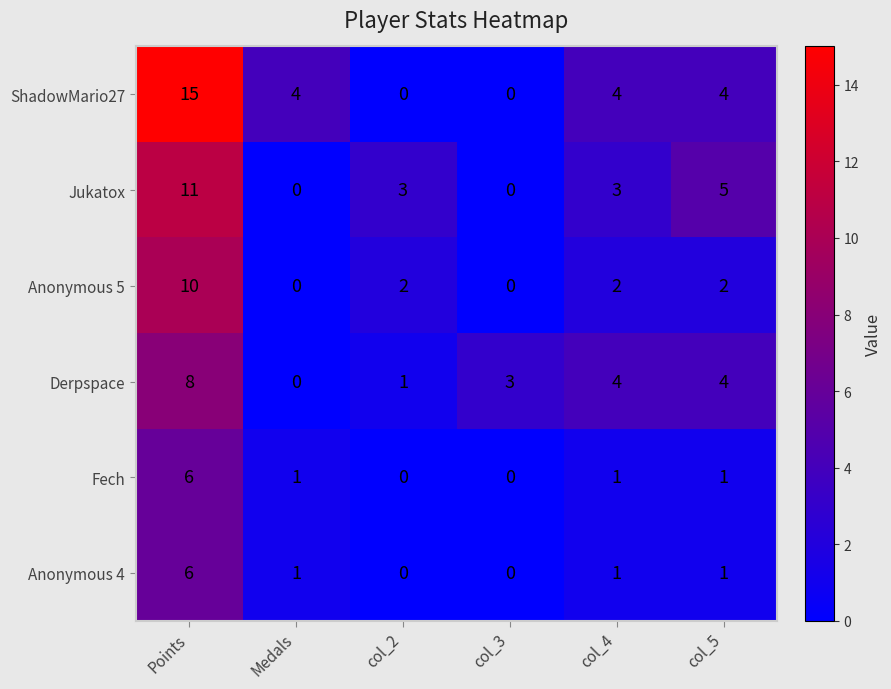

The Anonymous 5 series shows -7 at col_3. True or false?

False